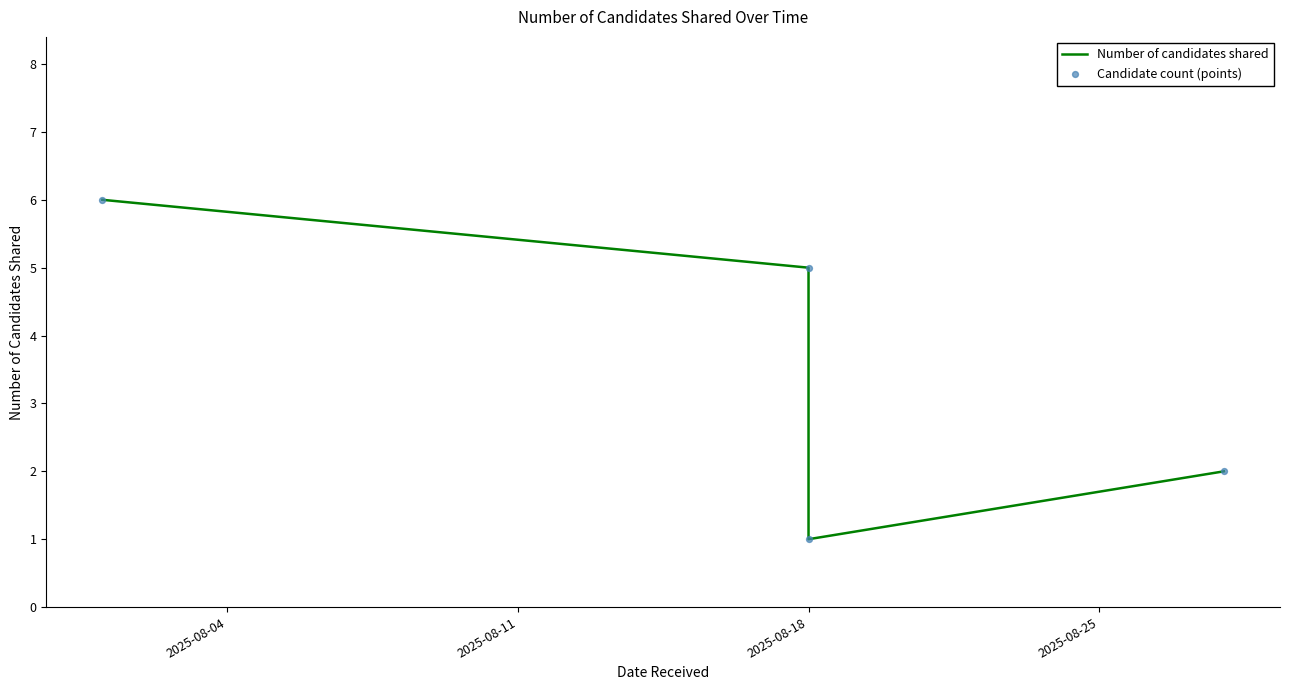

Which series contains the lowest Y value?

Number of candidates shared